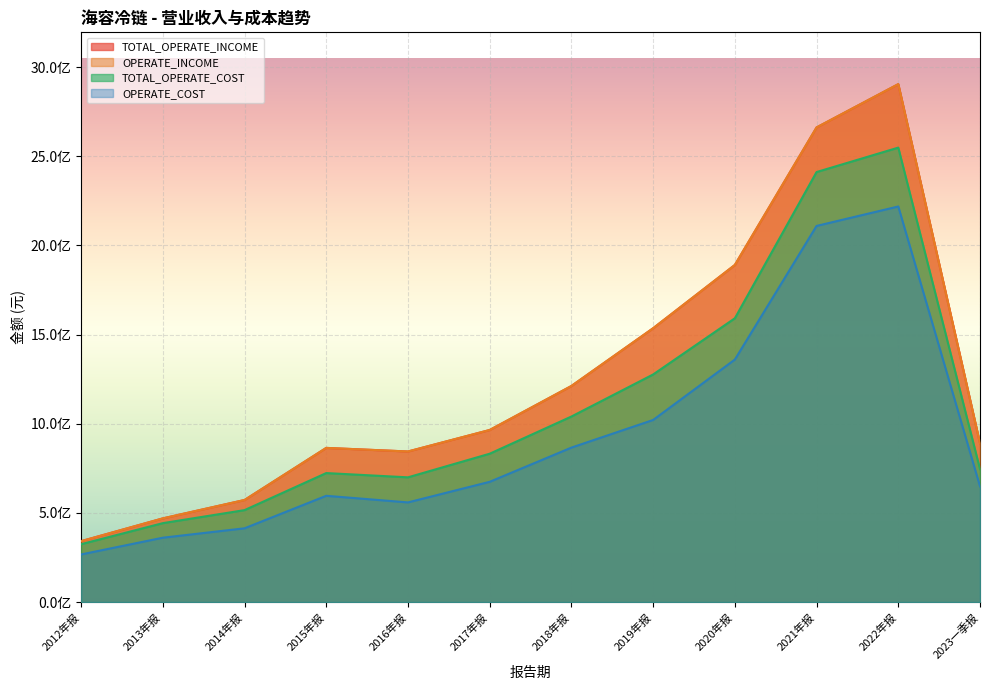

What is the label of the 8th point from the right?

2016年报